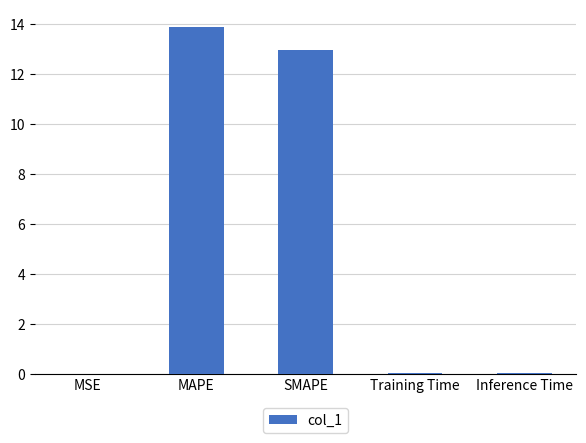

Which has a higher value, MAPE or SMAPE?

MAPE